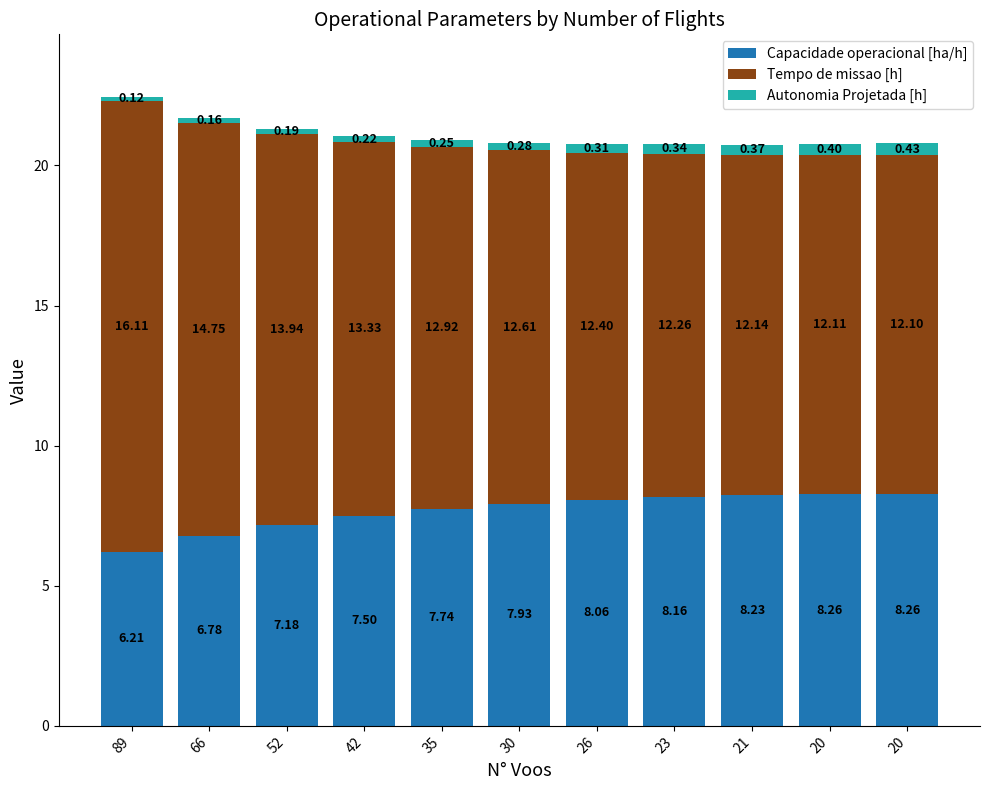

At which category is the sum across all series the highest?

89